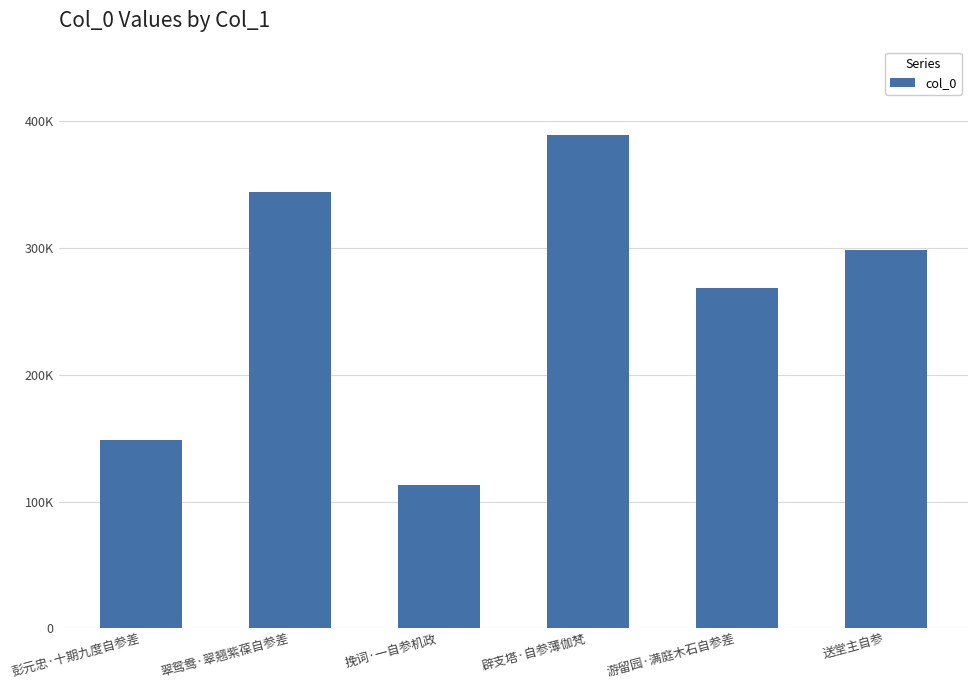

Rank the categories by value from highest to lowest.

辟支塔·自参薄伽梵, 翠鸳鸯·翠翘紫葆自参差, 送堂主自参, 游留园·满庭木石自参差, 彭元忠·十期九度自参差, 挽词·一自参机政